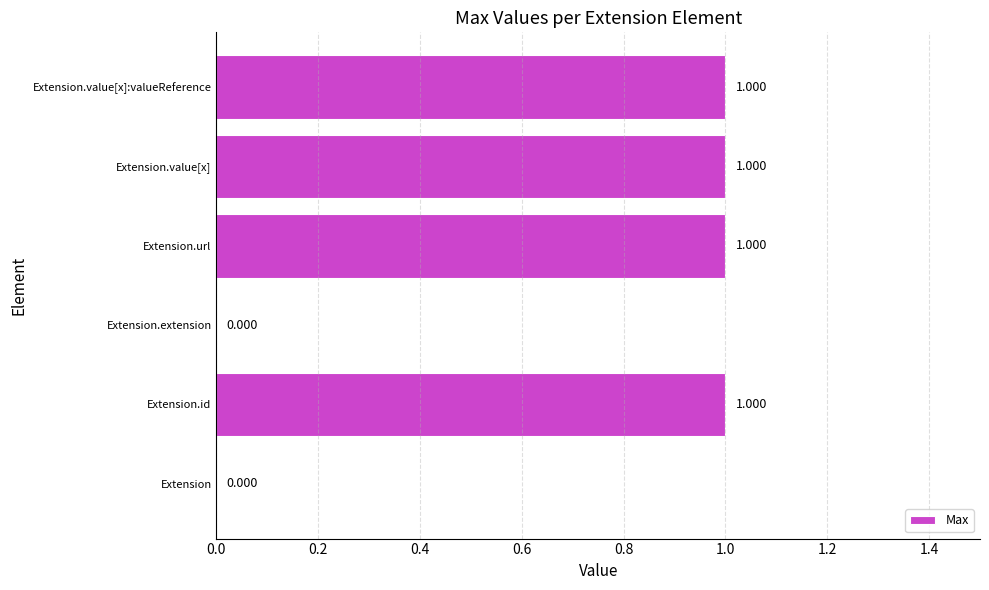

Between Extension.value[x]:valueReference and Extension, which is larger?

Extension.value[x]:valueReference